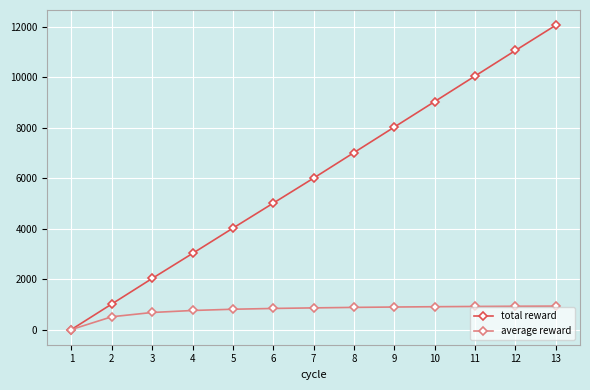

True or false: total reward has more than 2 points higher than both neighbors.

False